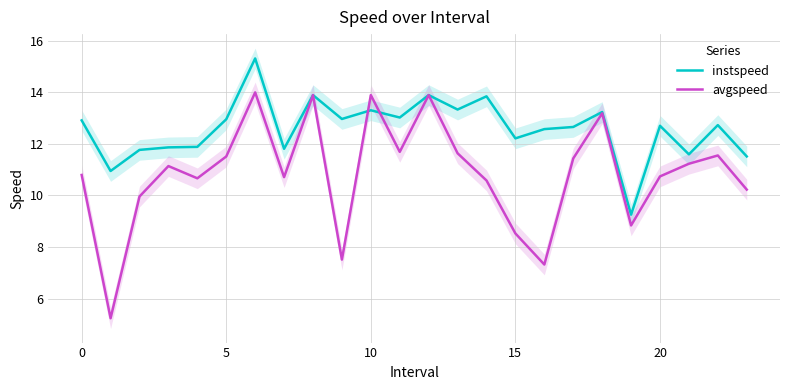

What is the minimum value shown in the chart?

5.2